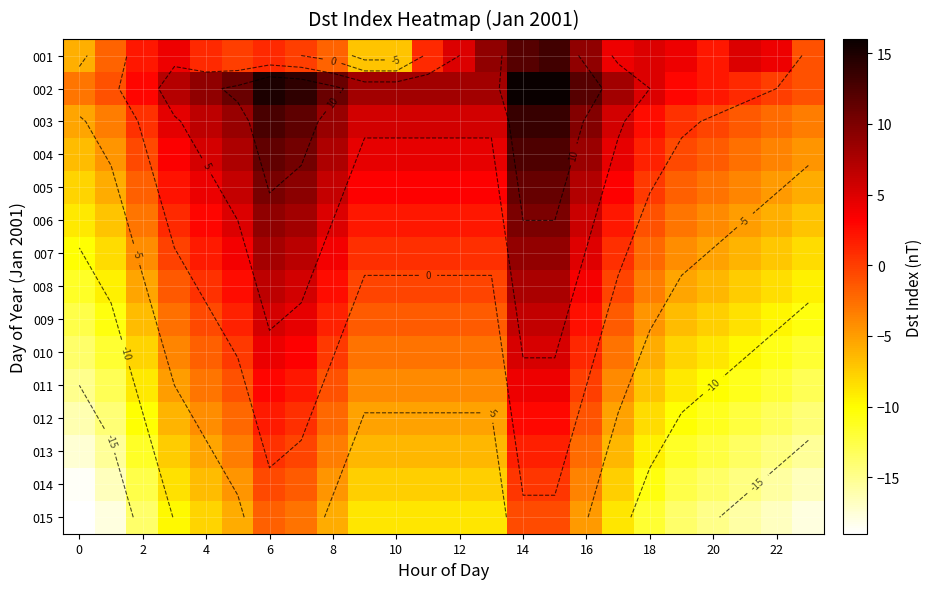

True or false: 013 has a value of -17.4 at 0.

True